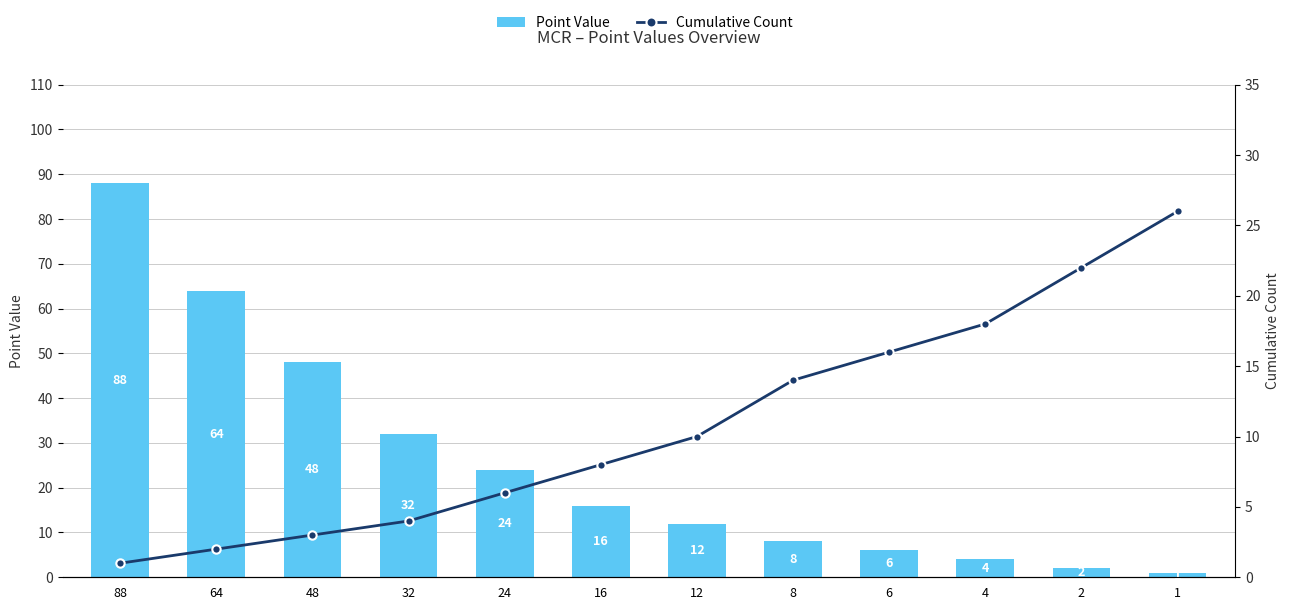

Rank the series by their average value, from lowest to highest.

Cumulative Count, Point Value